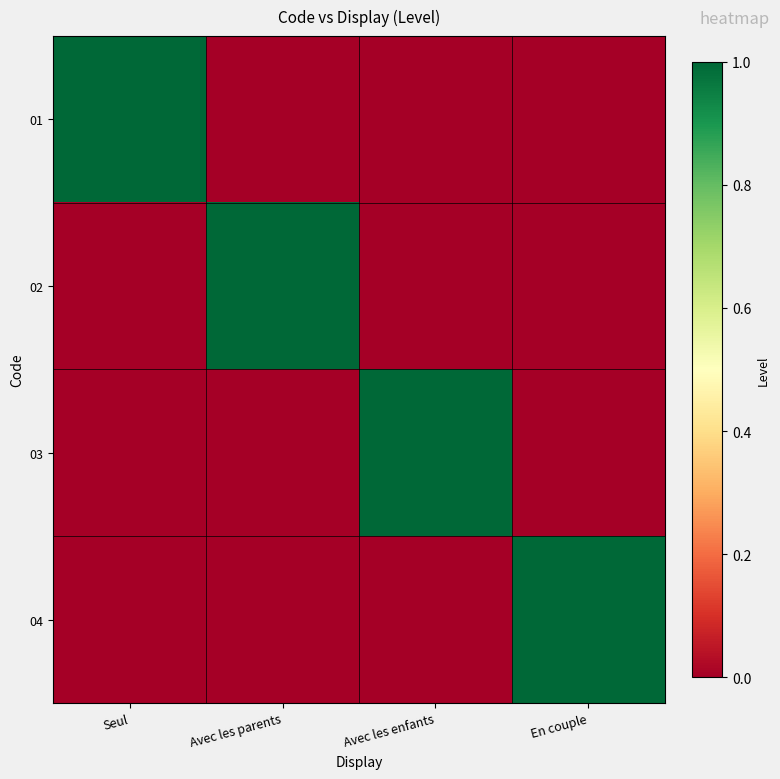

Rank the series by their maximum value, from lowest to highest.

01, 02, 03, 04